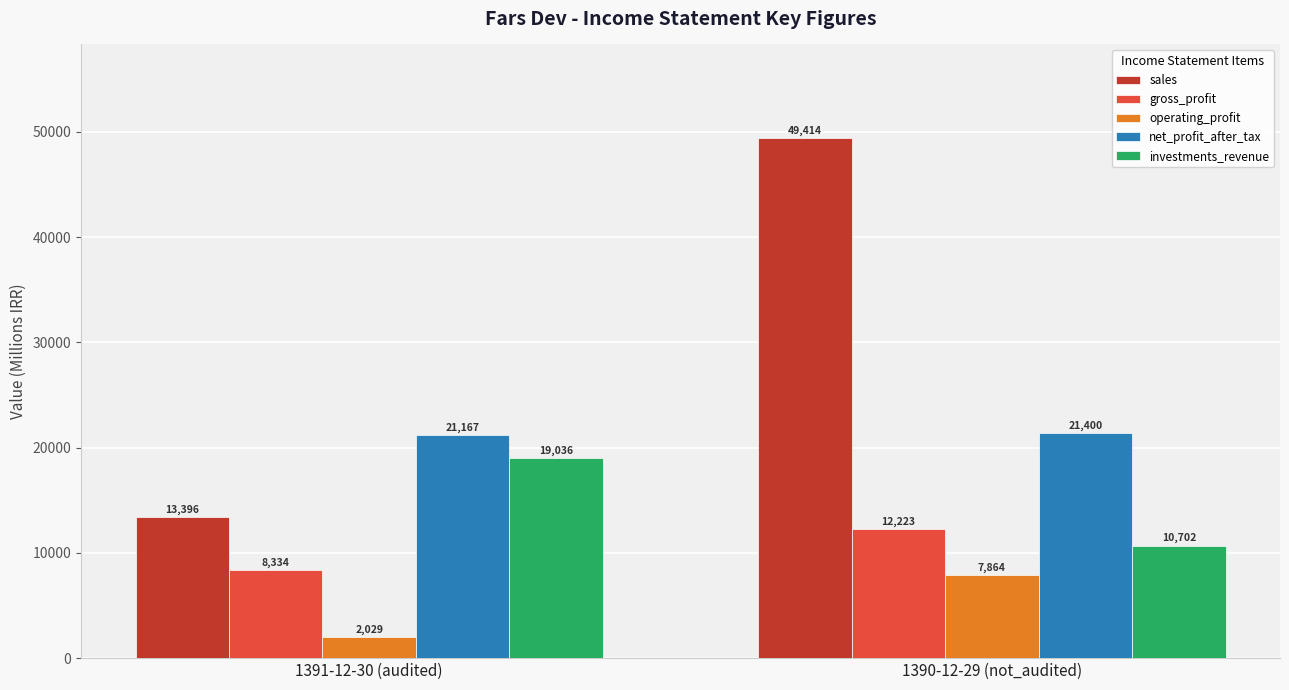

Reading left to right, transcribe all the data shown in this chart.

sales: 13396	49414
gross_profit: 8334	12223
operating_profit: 2029	7864
net_profit_after_tax: 21167	21400
investments_revenue: 19036	10702